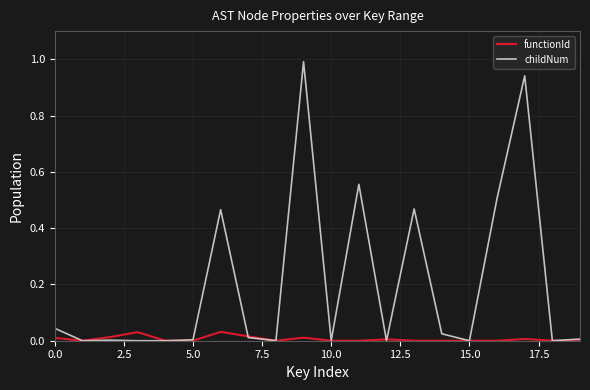

Rank the series by their average value, from lowest to highest.

functionId, childNum